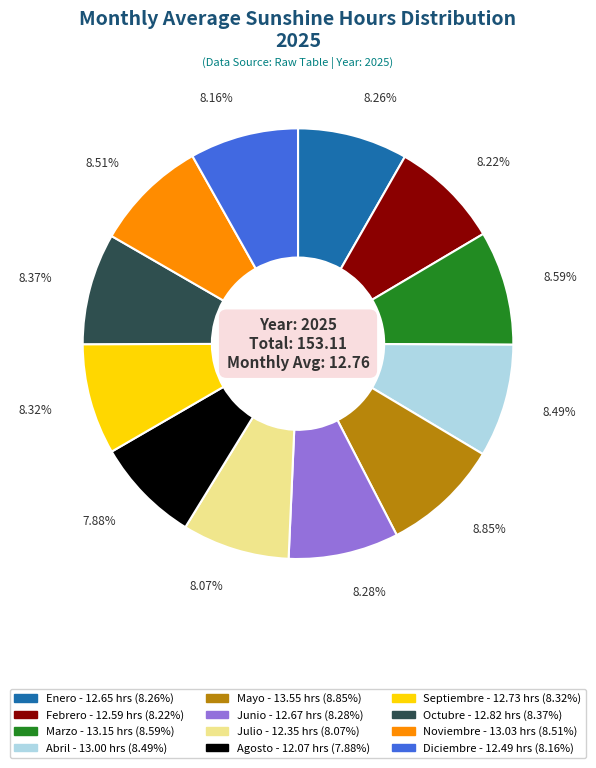

Does any single category account for the majority?

No